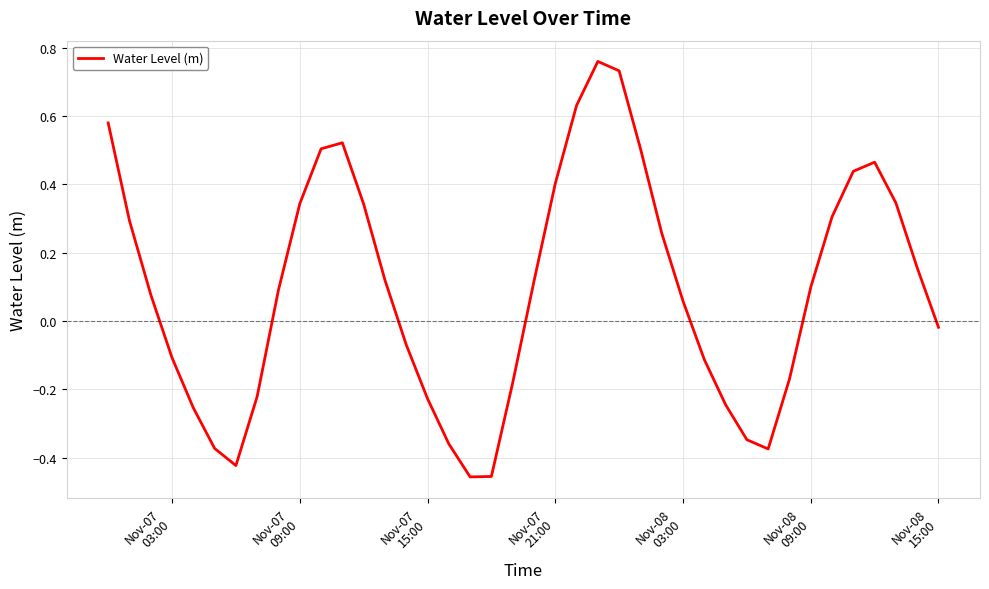

What is the difference between the maximum and minimum values?

1.2